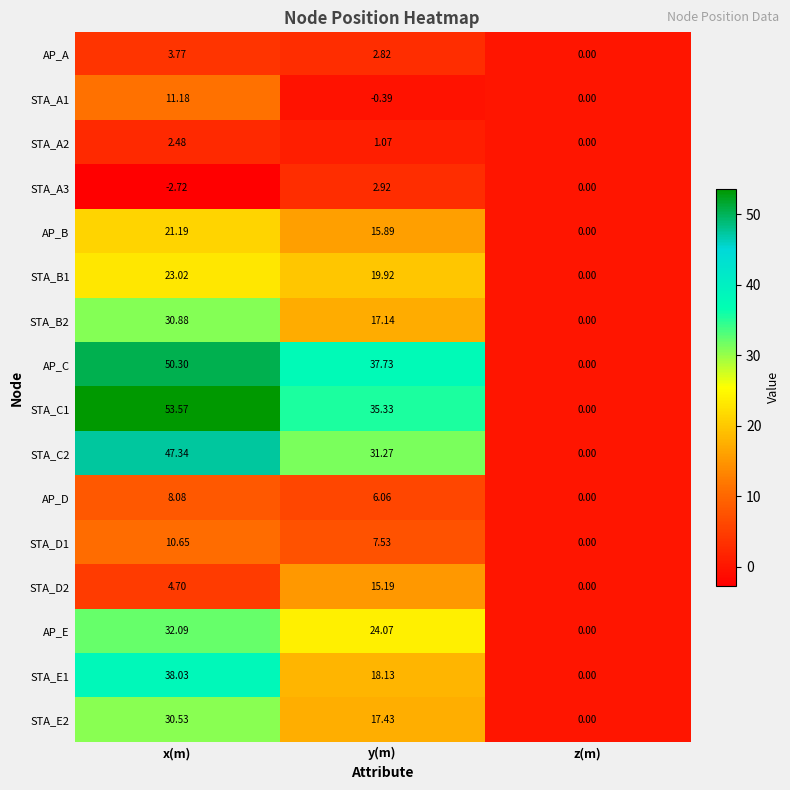

How many data points in AP_B are above 15?

2